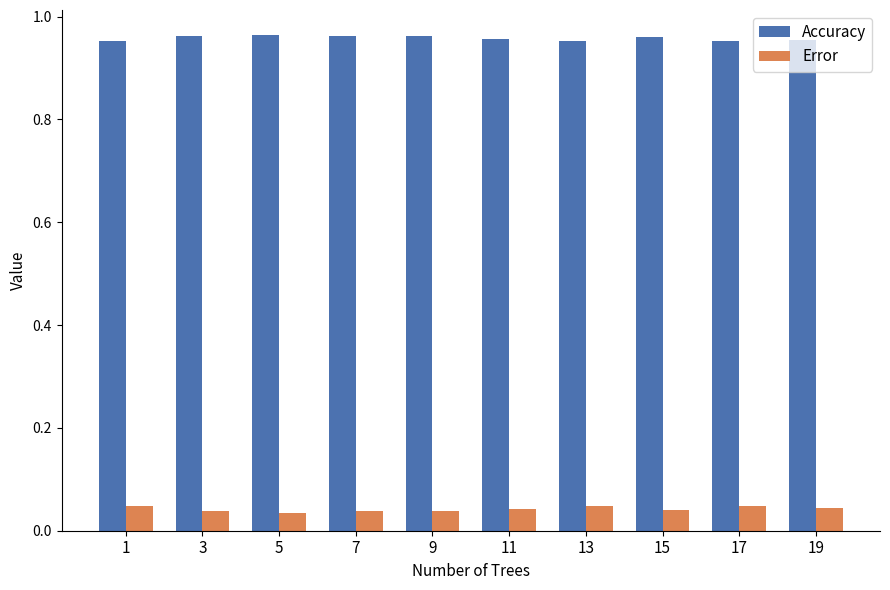

What is the spread (max minus min) of values at 3?

0.9